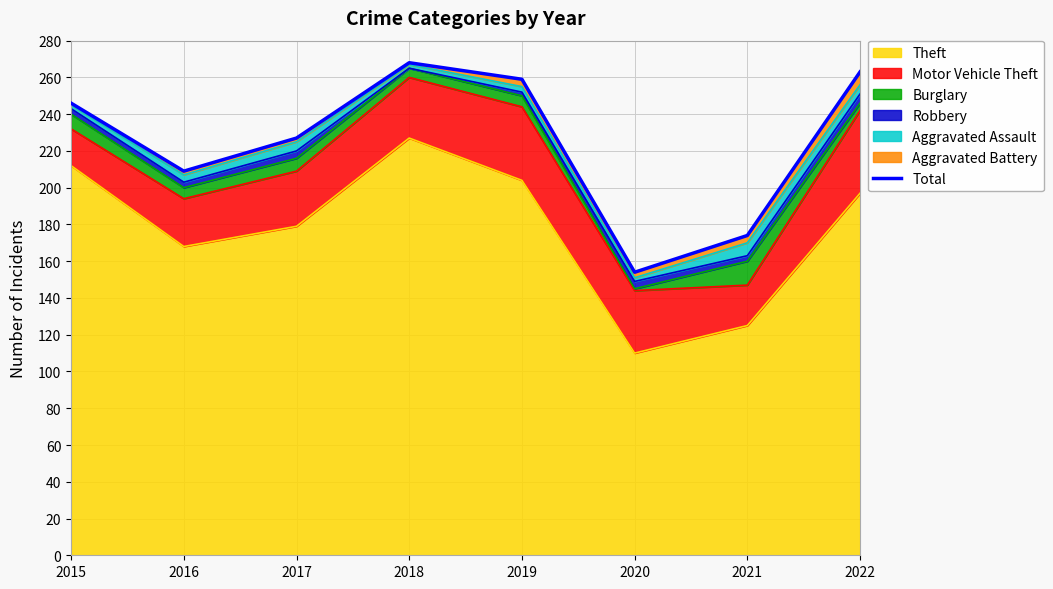

At which label is the value closest to 211?

2016